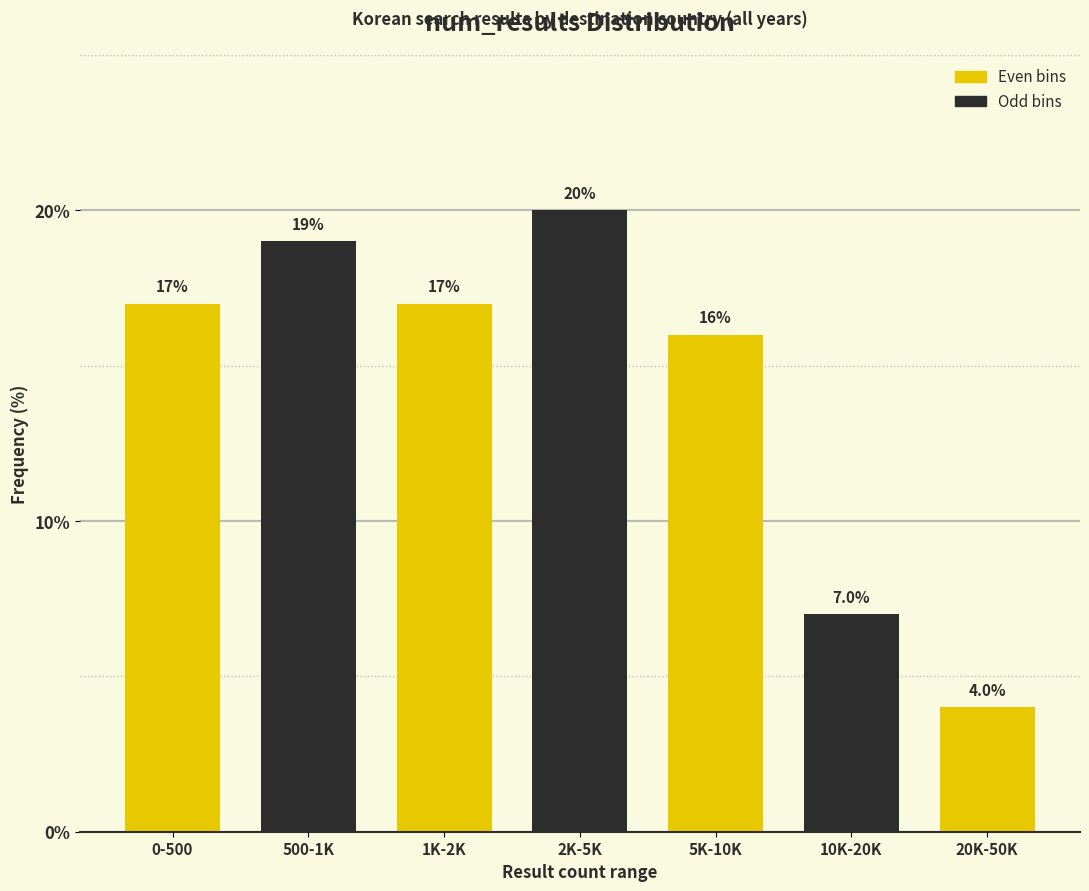

Reading right to left, what are all the values shown in this chart?

20K-50K=4.0	10K-20K=7.0	5K-10K=16.0	2K-5K=20.0	1K-2K=17.0	500-1K=19.0	0-500=17.0